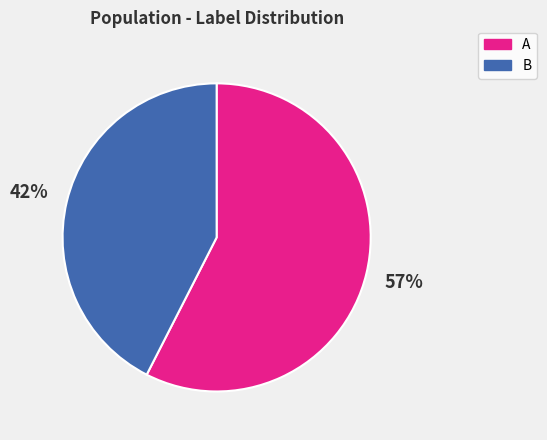

To the nearest percent, what is the combined percentage of B and A?

100%